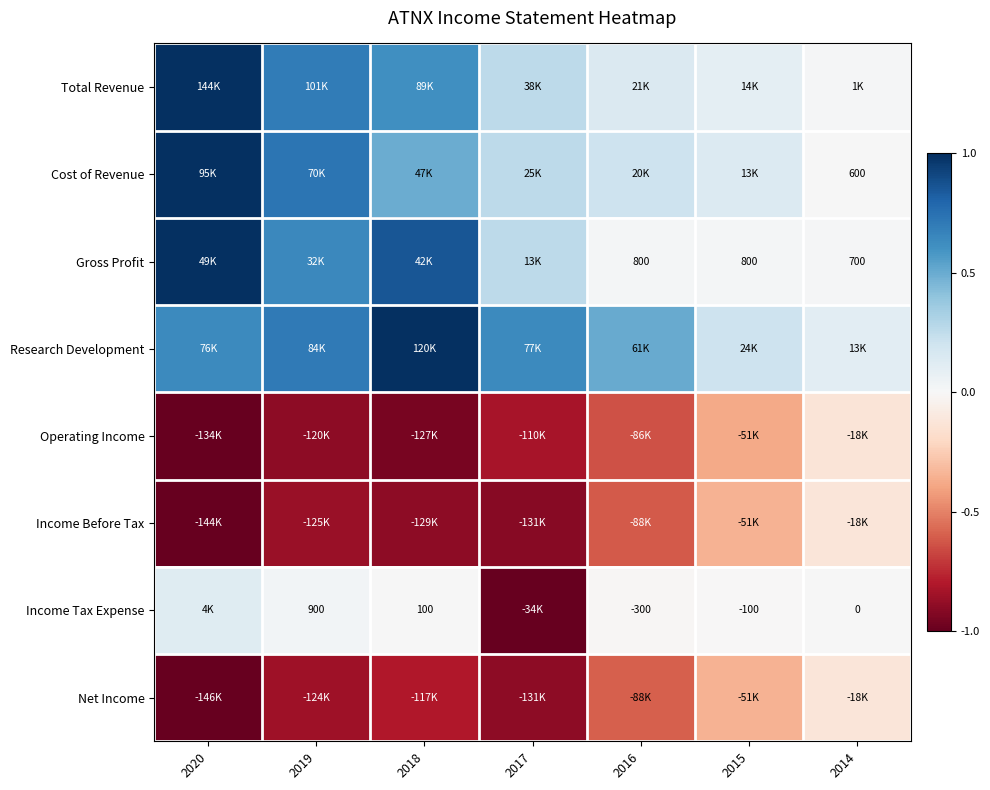

How many Research Development values are between 0 and 1?

7